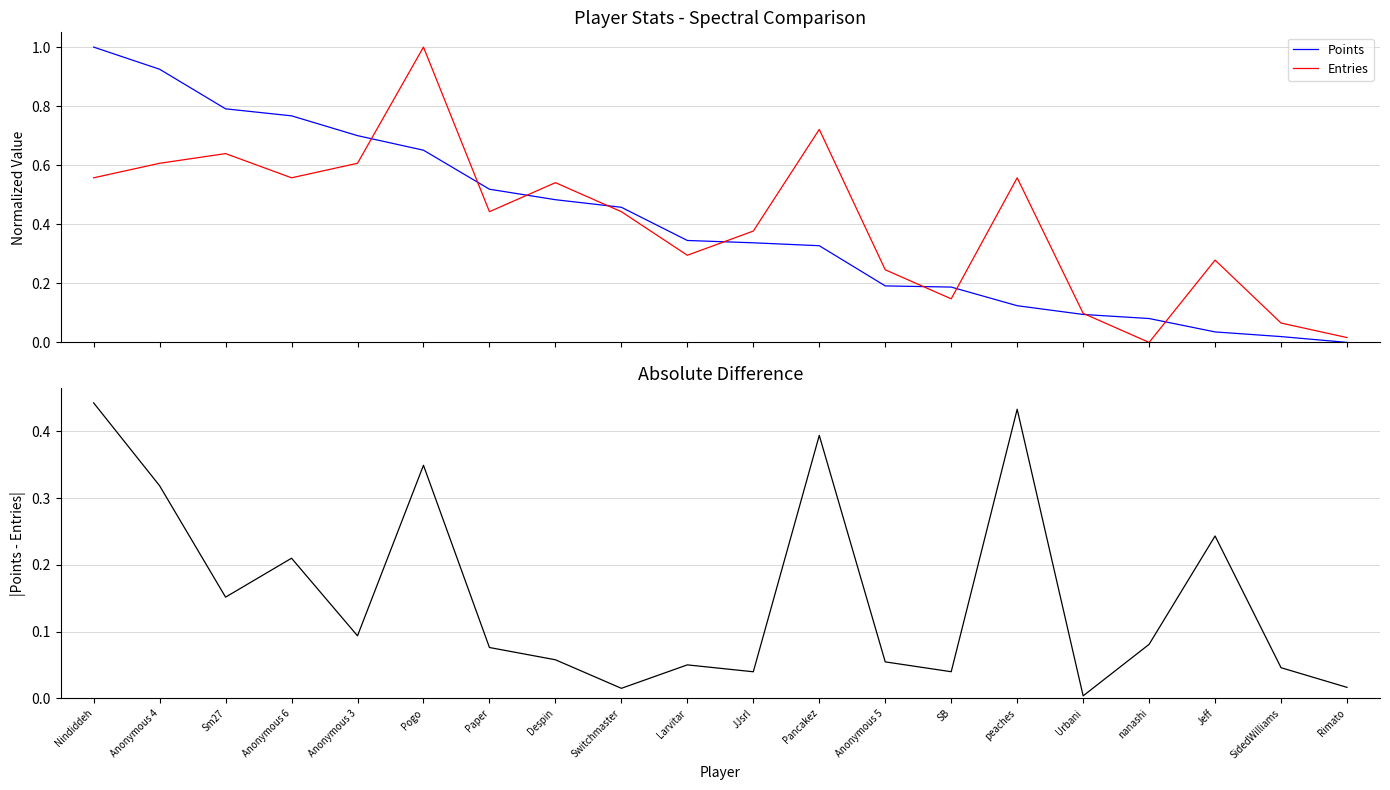

How many lines are shown in the chart?

3